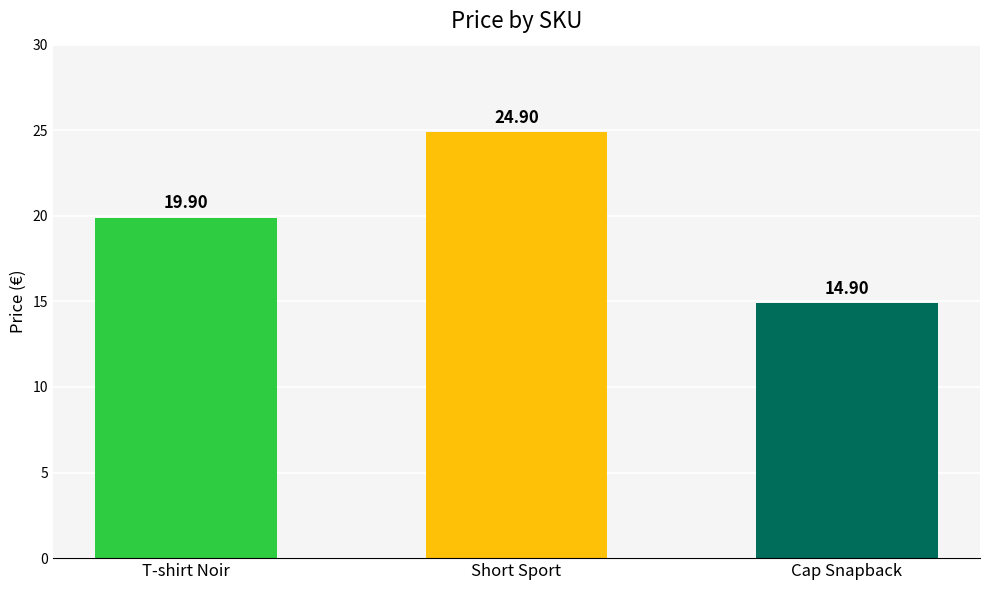

What position from the left is Cap Snapback?

3